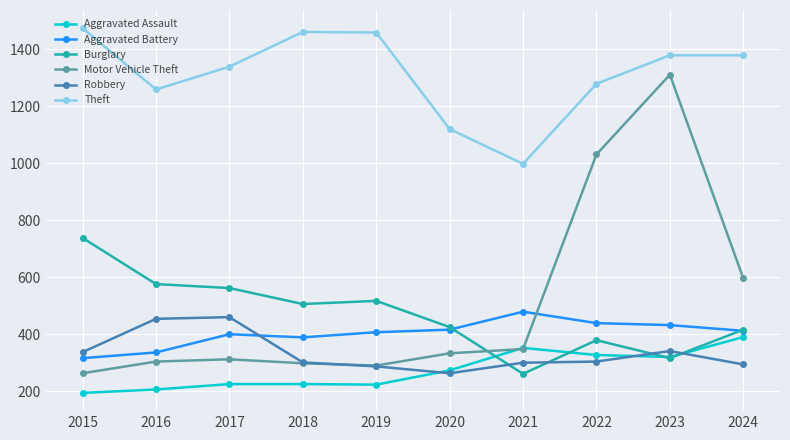

Count the number of categories in the chart.

10